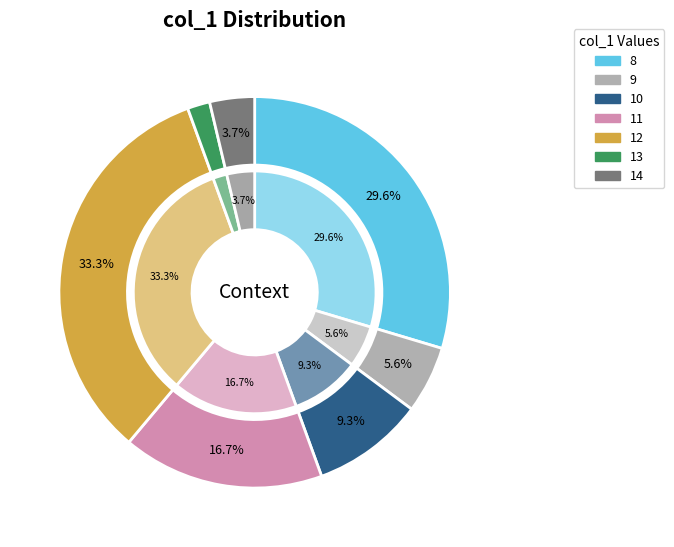

True or false: 9 accounts for 16% of the total.

False